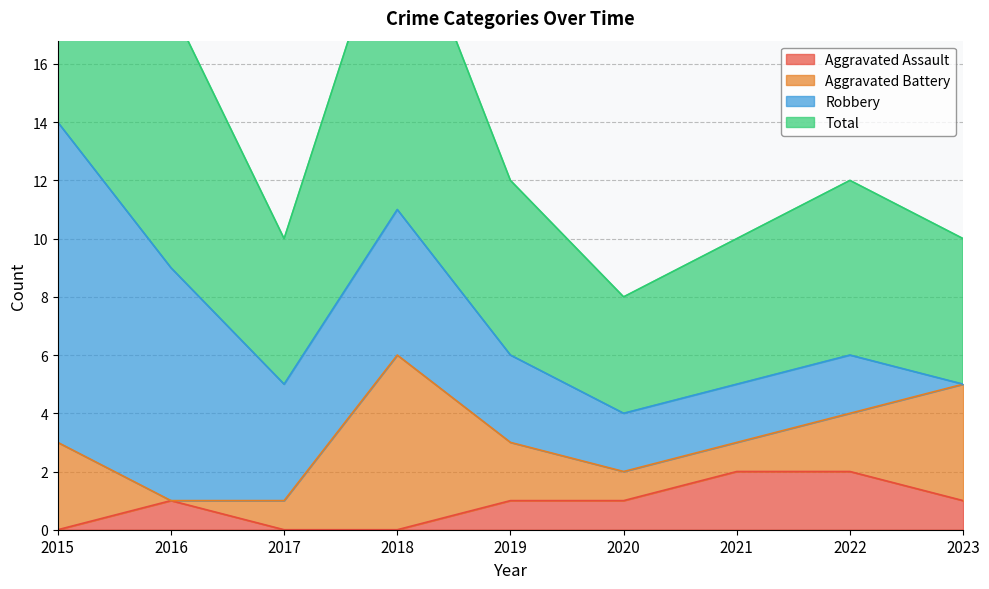

Does the chart have visible grid lines?

Yes